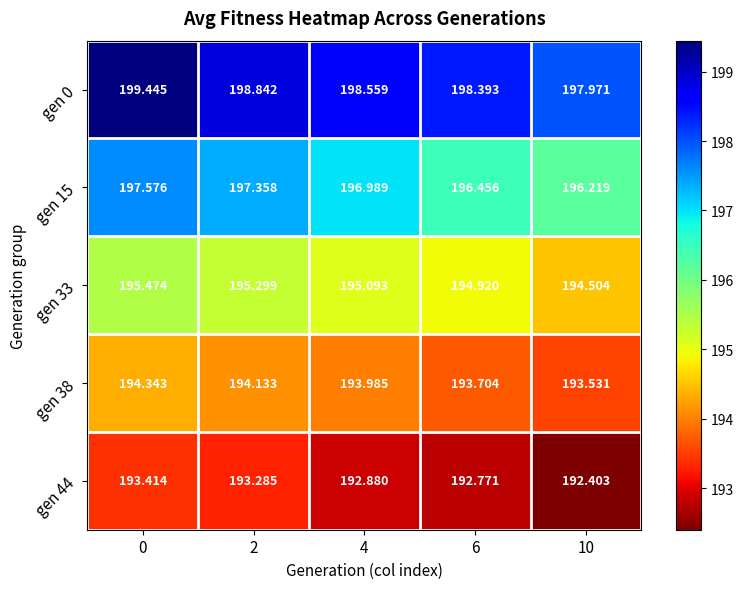

Is the value of gen 15 at 4 greater than the value of gen 44 at 2?

Yes